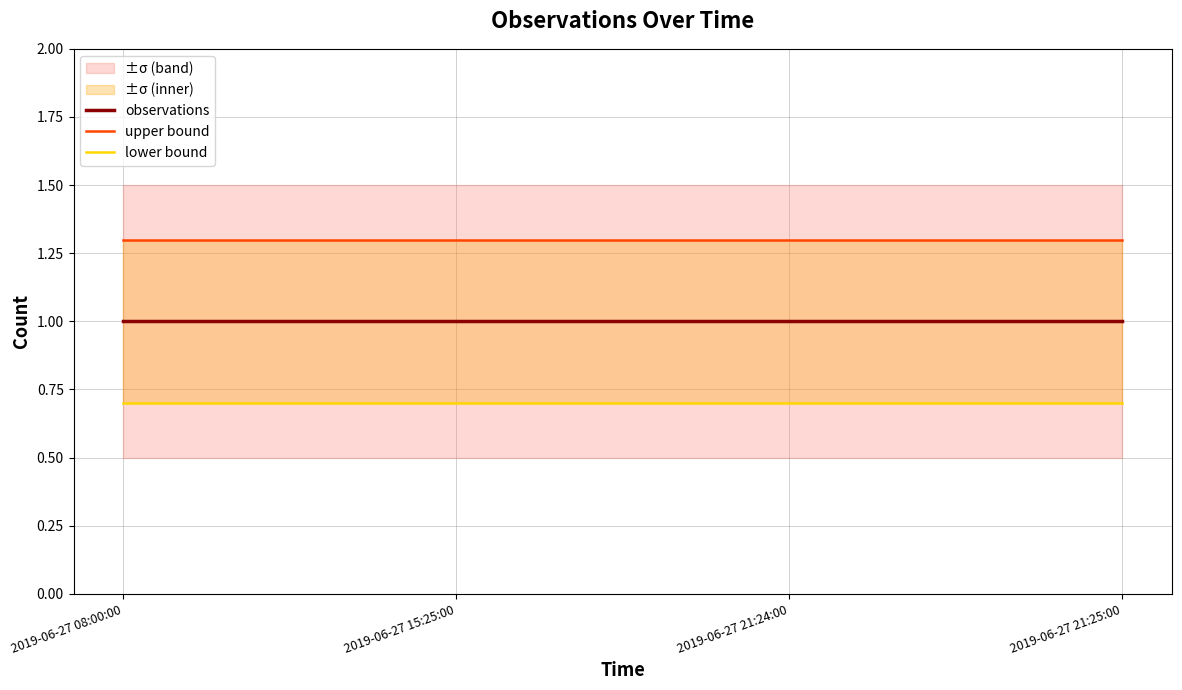

The observations series shows 0.5 at 2019-06-27 08:00:00. True or false?

False